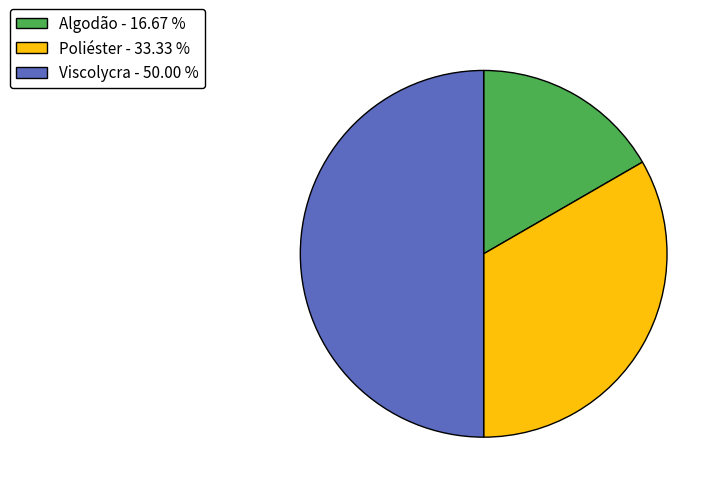

Is the sum of Poliéster - 33.33 % and Viscolycra - 50.00 % greater than half?

Yes